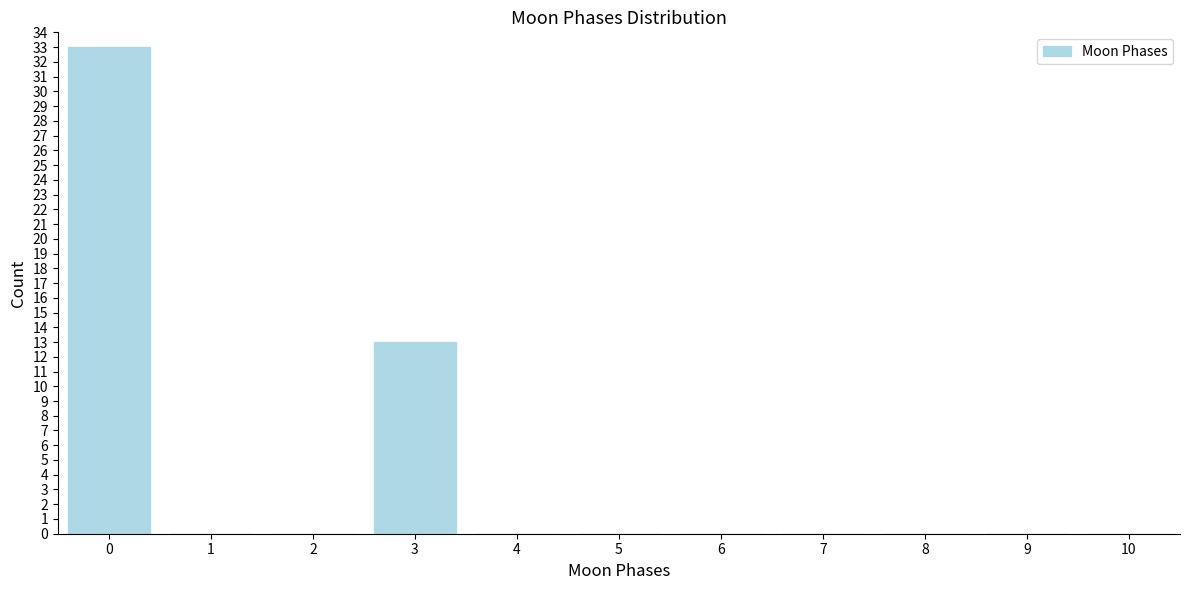

Reading right to left, extract all data points from this chart.

10=0	9=0	8=0	7=0	6=0	5=0	4=0	3=13	2=0	1=0	0=33